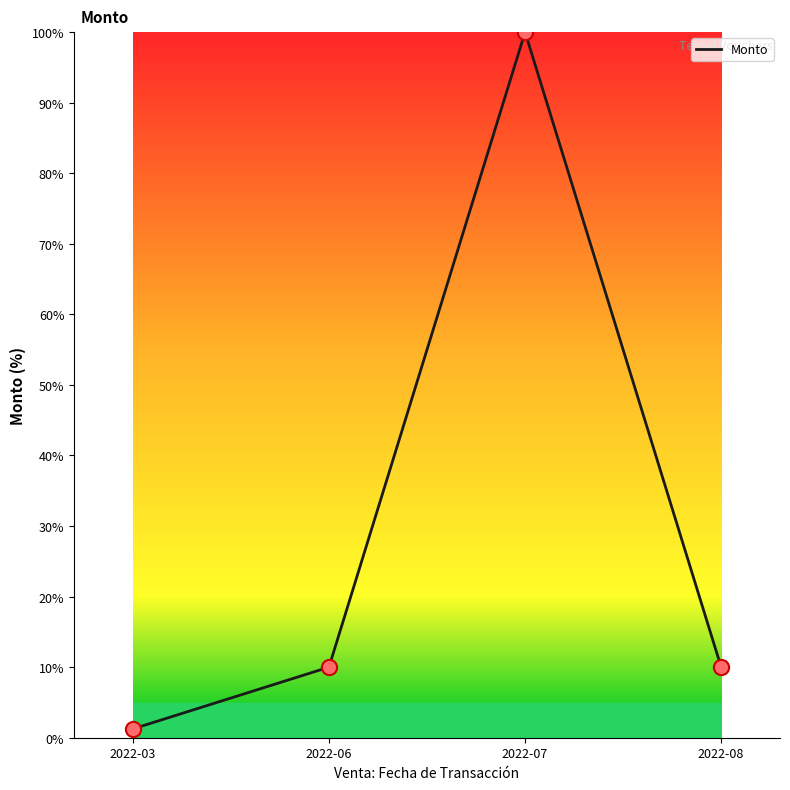

What is the ratio of the value at 2022-06 to the value at 2022-08?

1.0